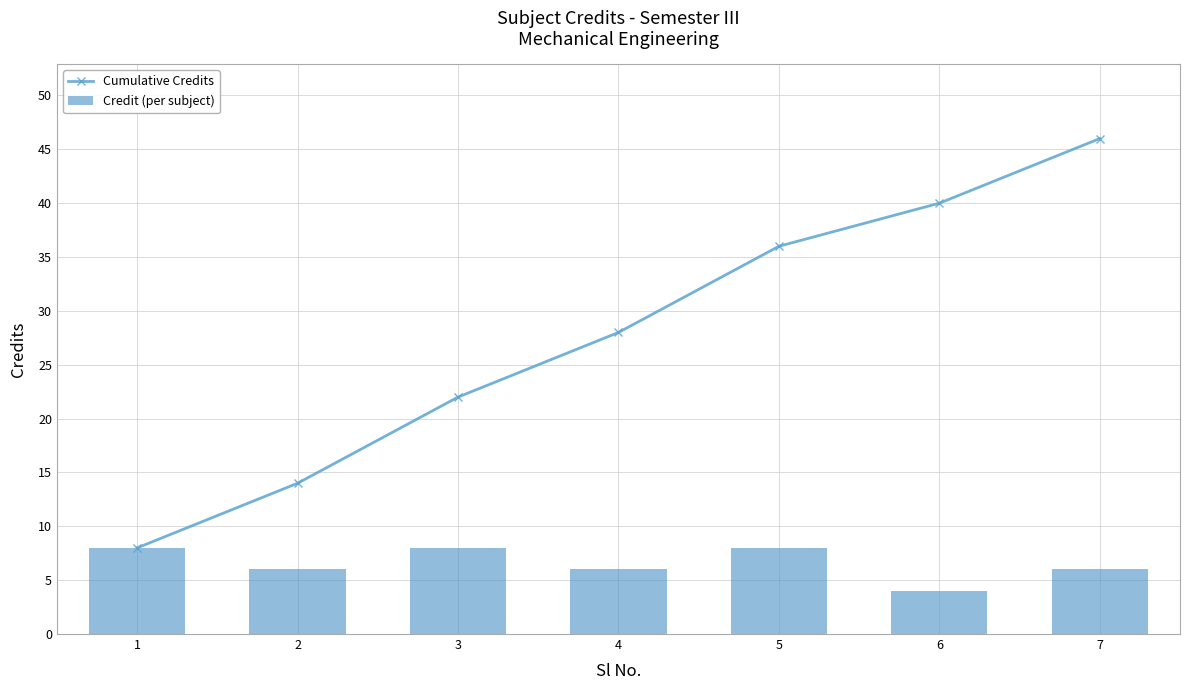

Between 3 and 7, which series saw the biggest shift?

Cumulative Credits